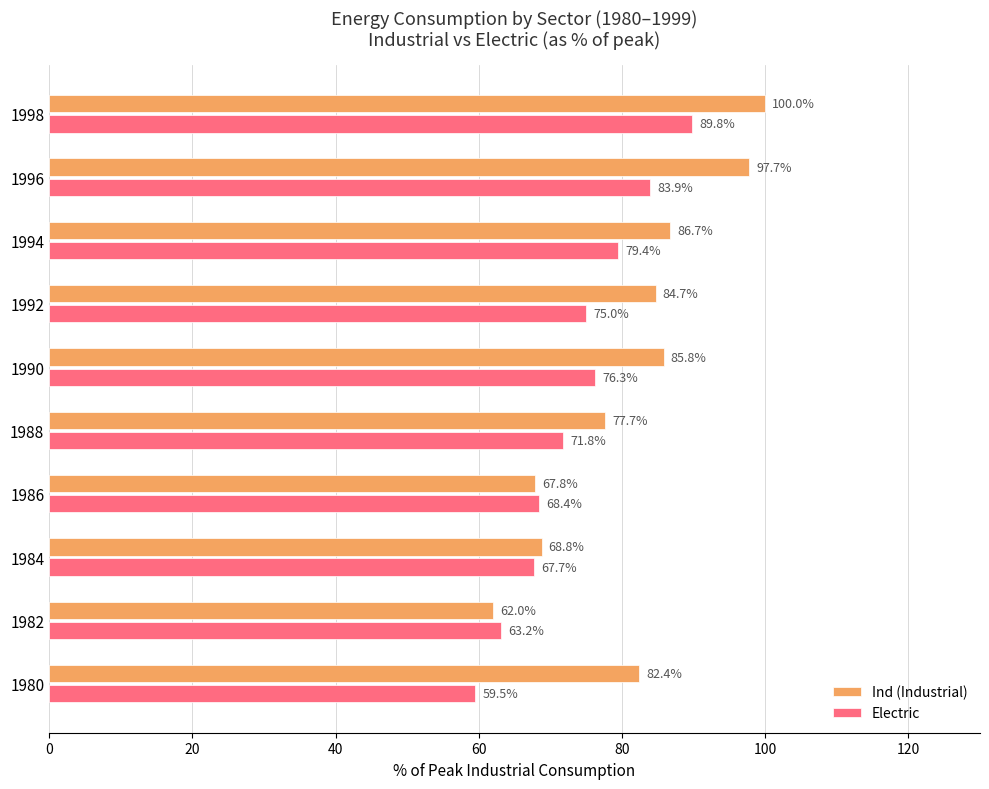

Where is Electric nearest to the value 74?

1992